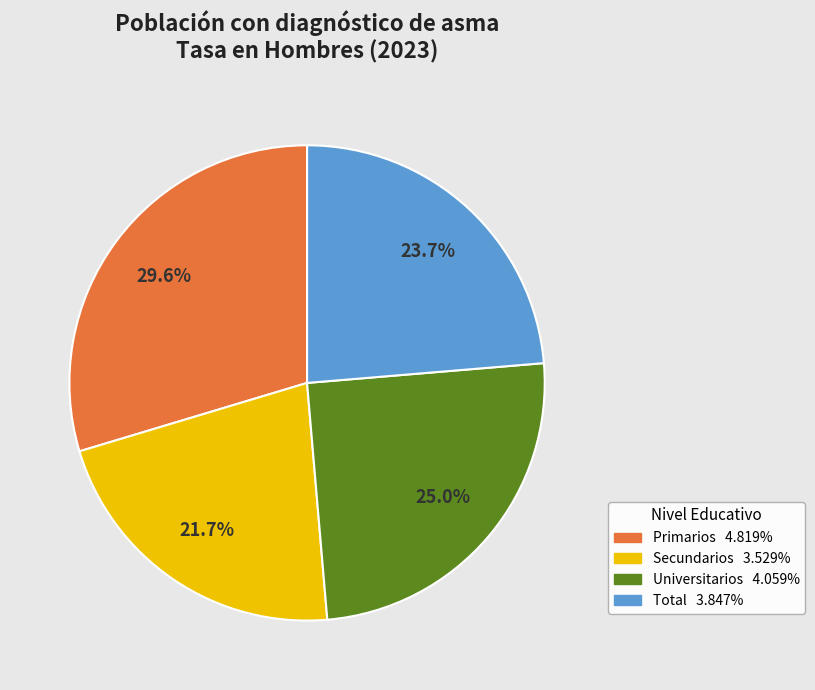

What portion of the pie excludes Secundarios?

78.3%